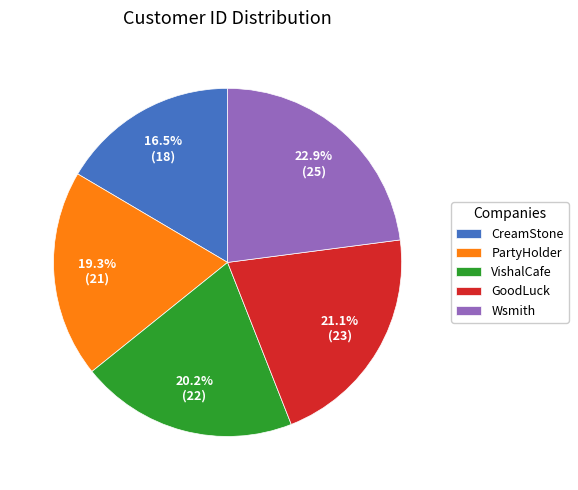

Is the sum of CreamStone and VishalCafe greater than half?

No